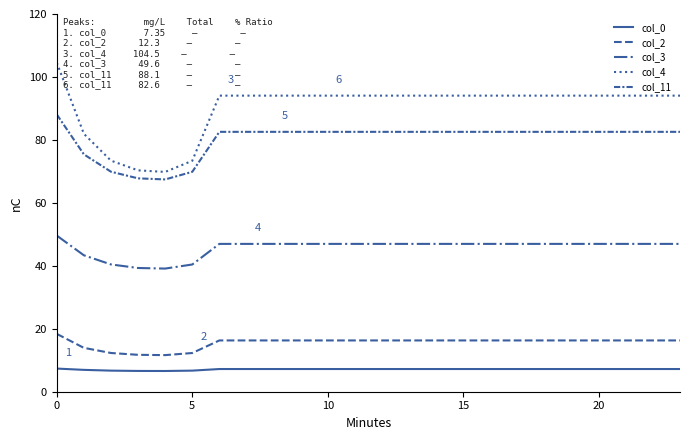

True or false: col_3 and col_0 intersect in this chart.

False